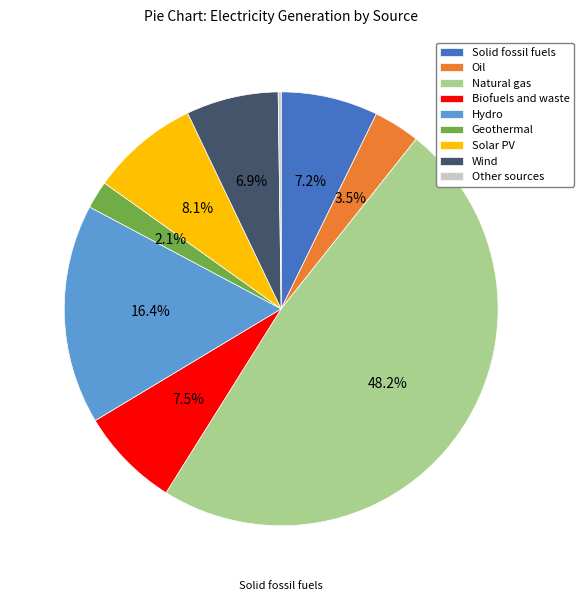

Which category has the biggest portion of the pie?

Natural gas